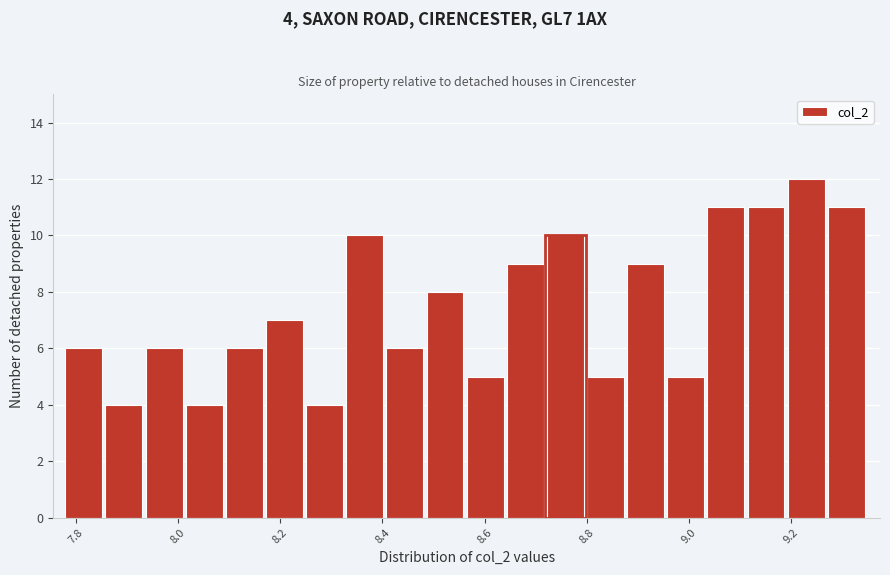

Read against the x-axis, roughly where is the centre of the tallest bar?

9.22